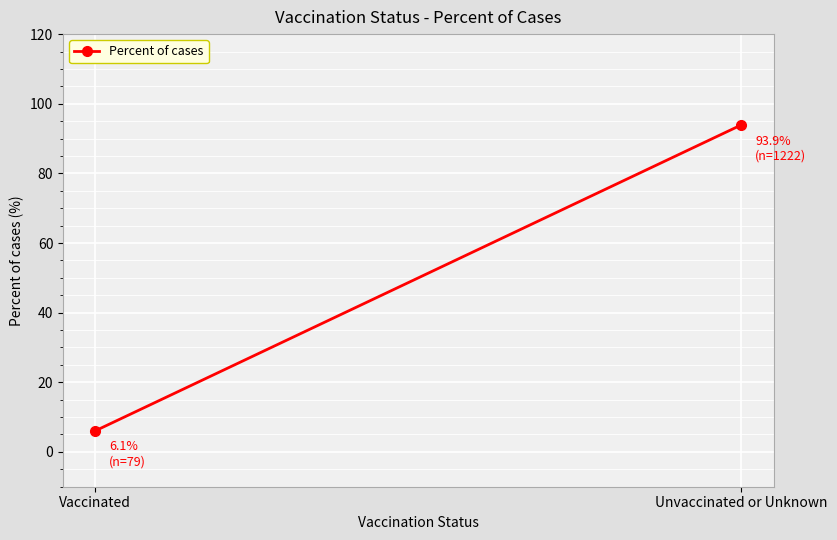

Rank the categories by value from lowest to highest.

Vaccinated, Unvaccinated or Unknown